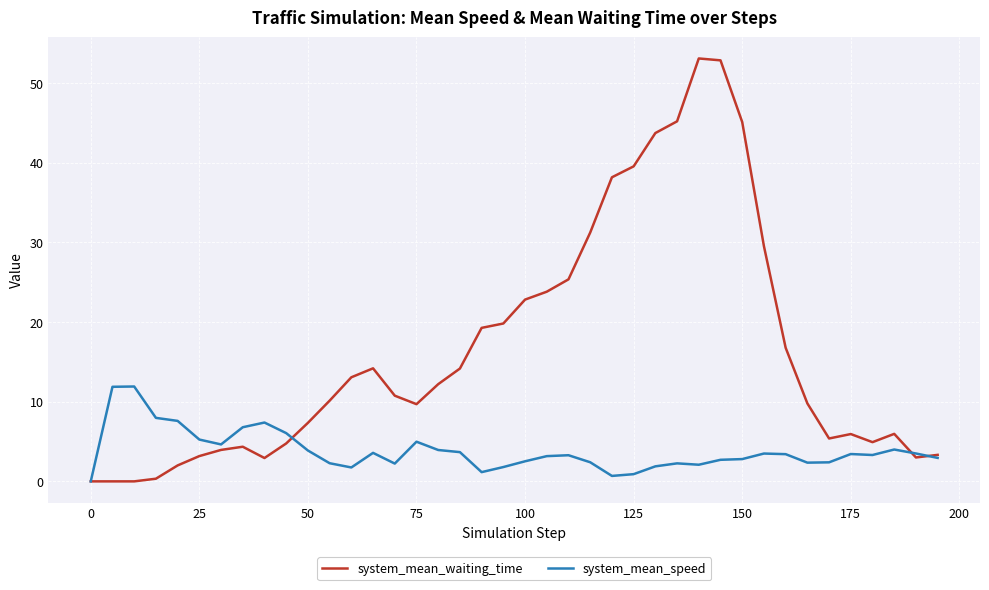

What is the maximum value shown in the chart?

53.1